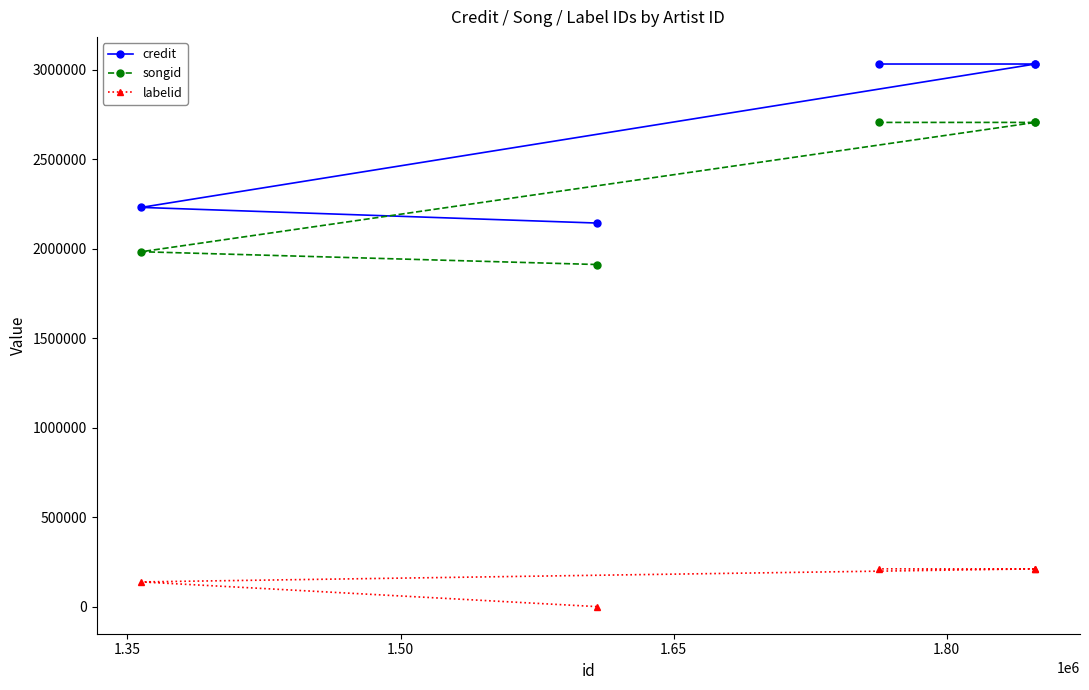

List the series in order of their peak value, lowest first.

labelid, songid, credit